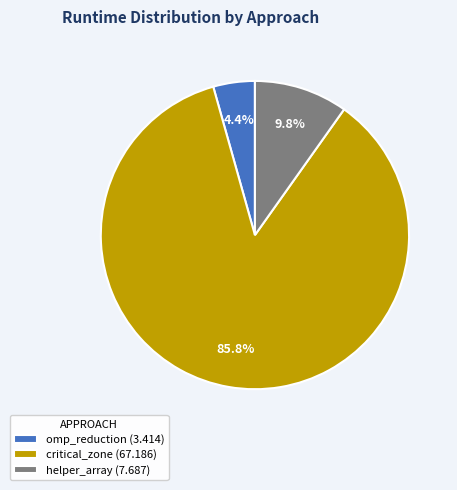

What is the total percentage of critical_zone and helper_array?

95.6%